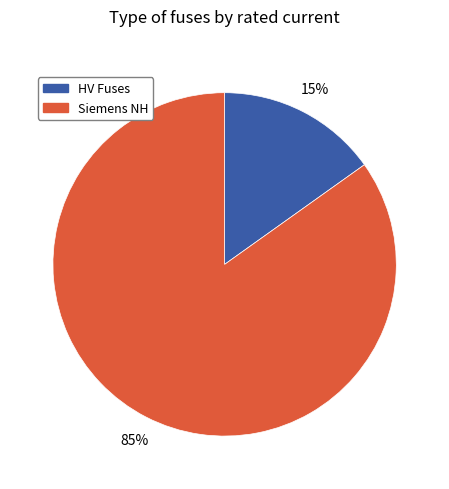

To the nearest percent, what is the average slice percentage?

50%